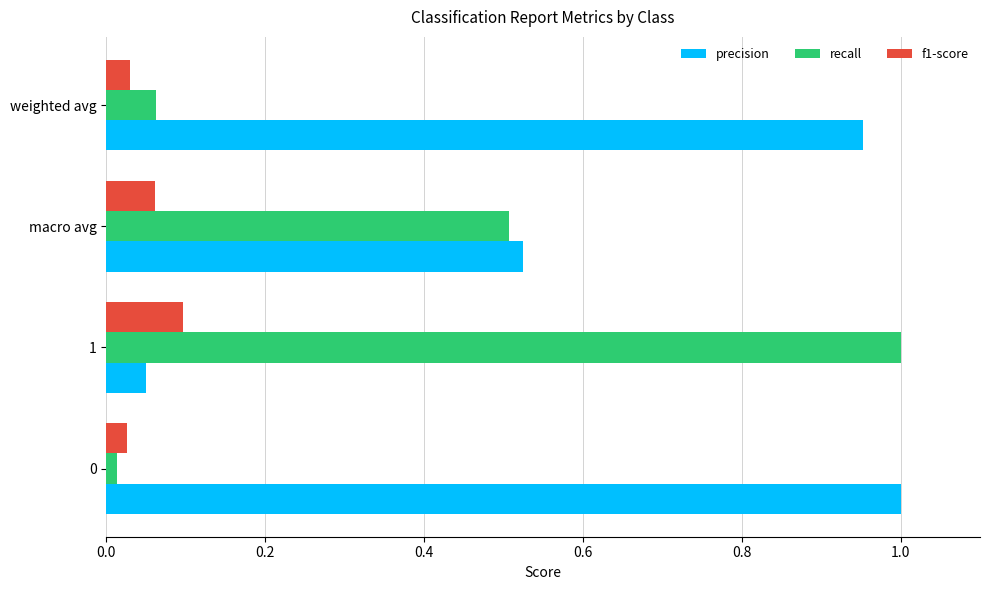

What is the average value of the recall series?

0.4